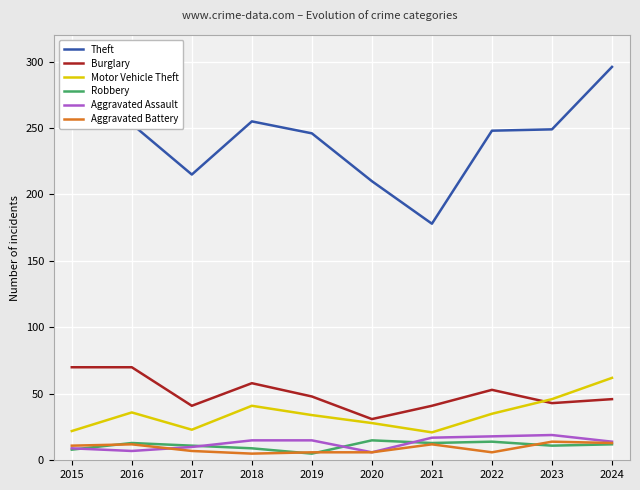

What is the total value across all series at 2020?

296